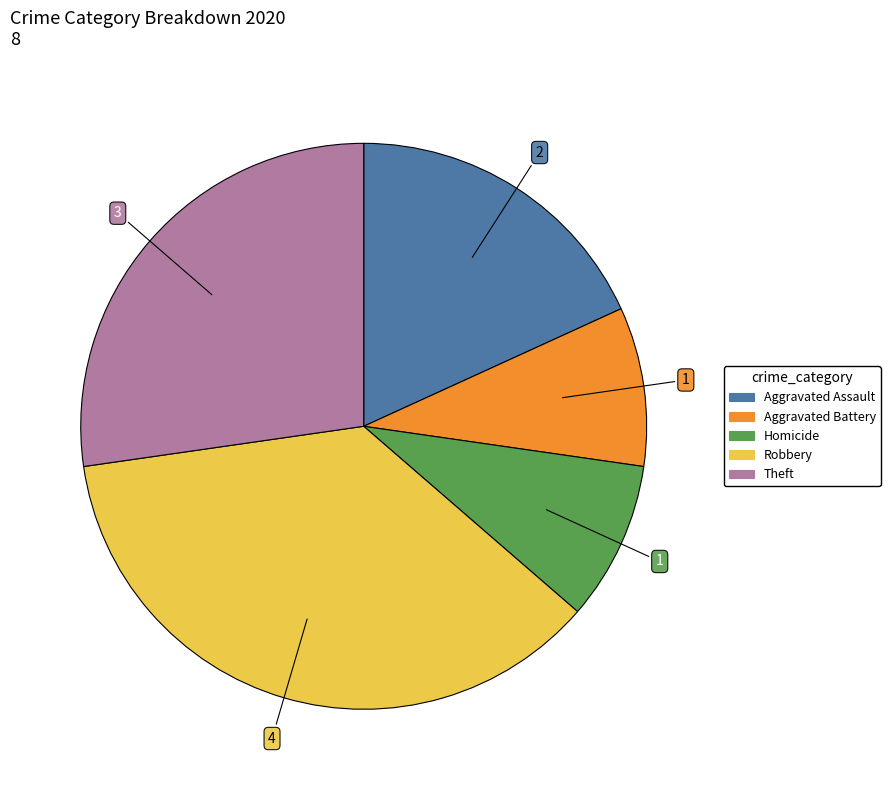

Count the number of slices in the pie.

5